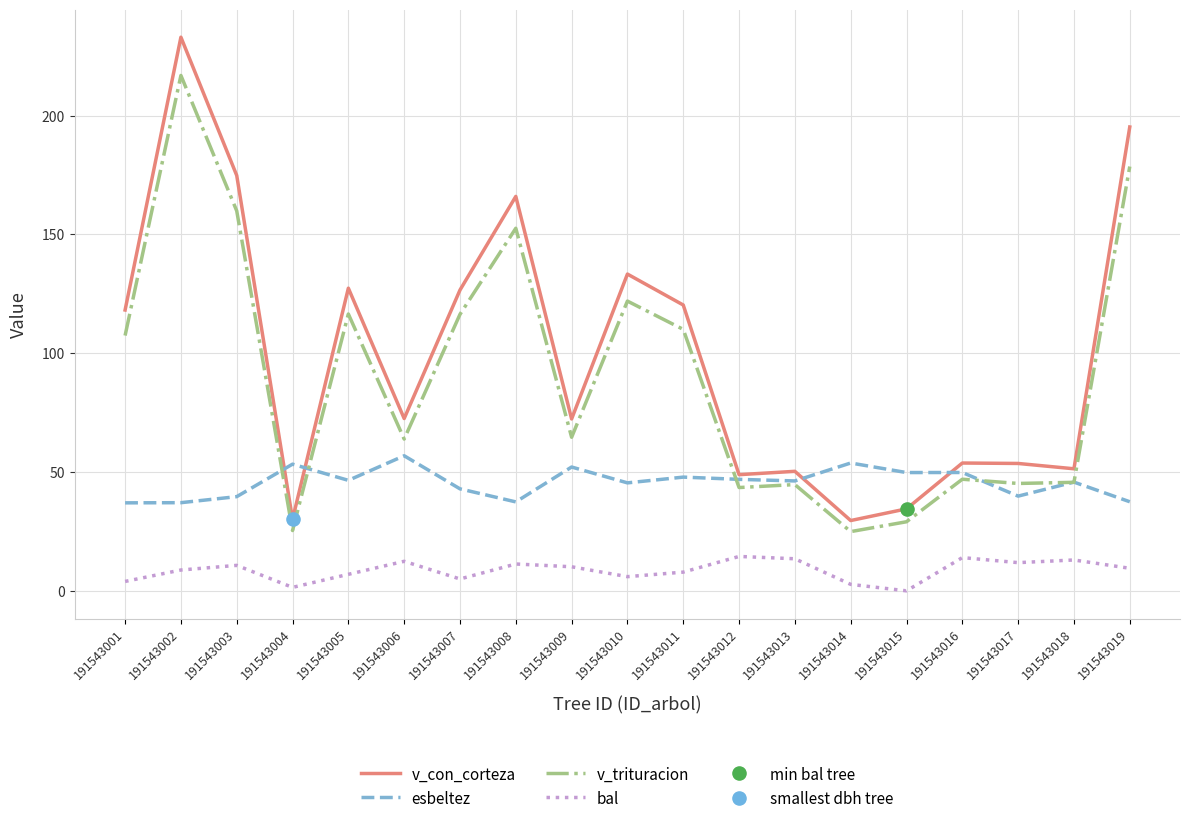

Which series has the largest total across all categories?

v_con_corteza